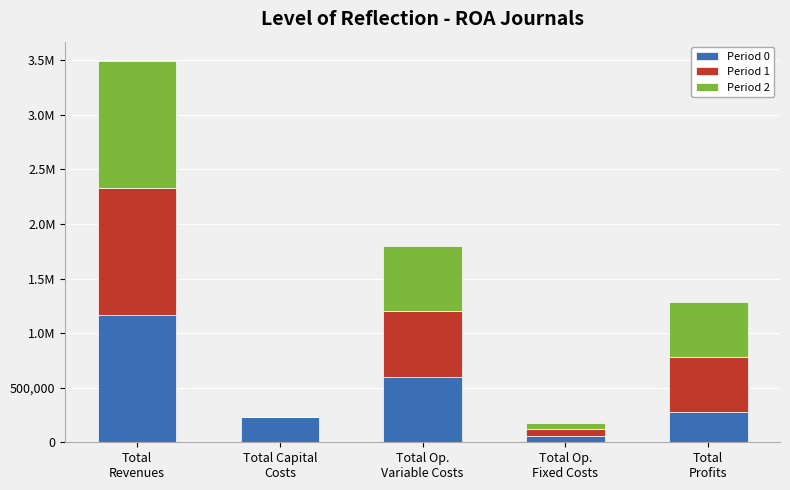

List the labels in order of Period 0 value, smallest first.

Total Op.
Fixed Costs, Total Capital
Costs, Total
Profits, Total Op.
Variable Costs, Total
Revenues